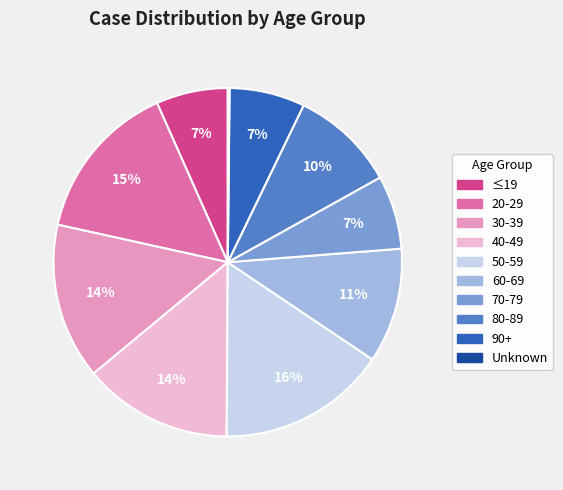

What is the largest slice in the pie chart?

50-59